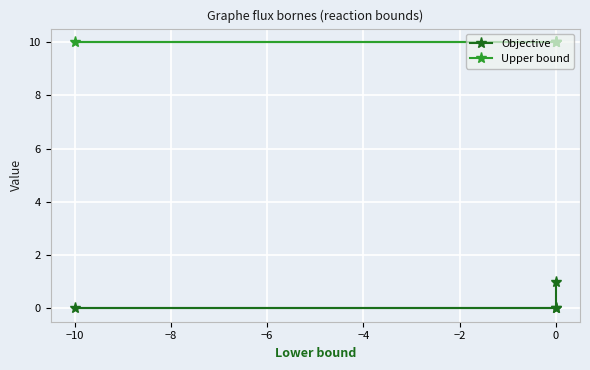

What is the value of the Upper bound point at the 1st from the left?

10